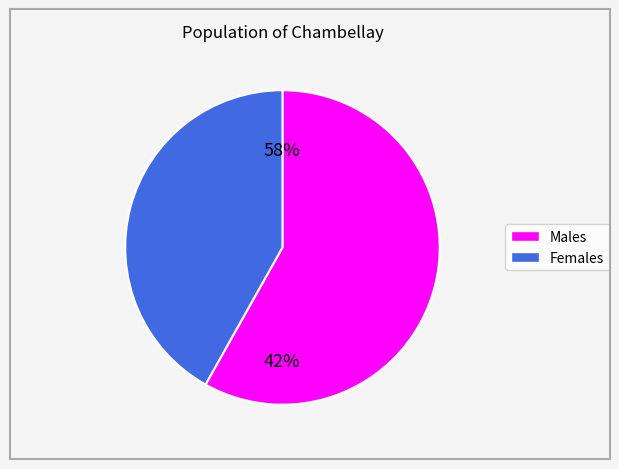

True or false: y accounts for 34% of the total.

False